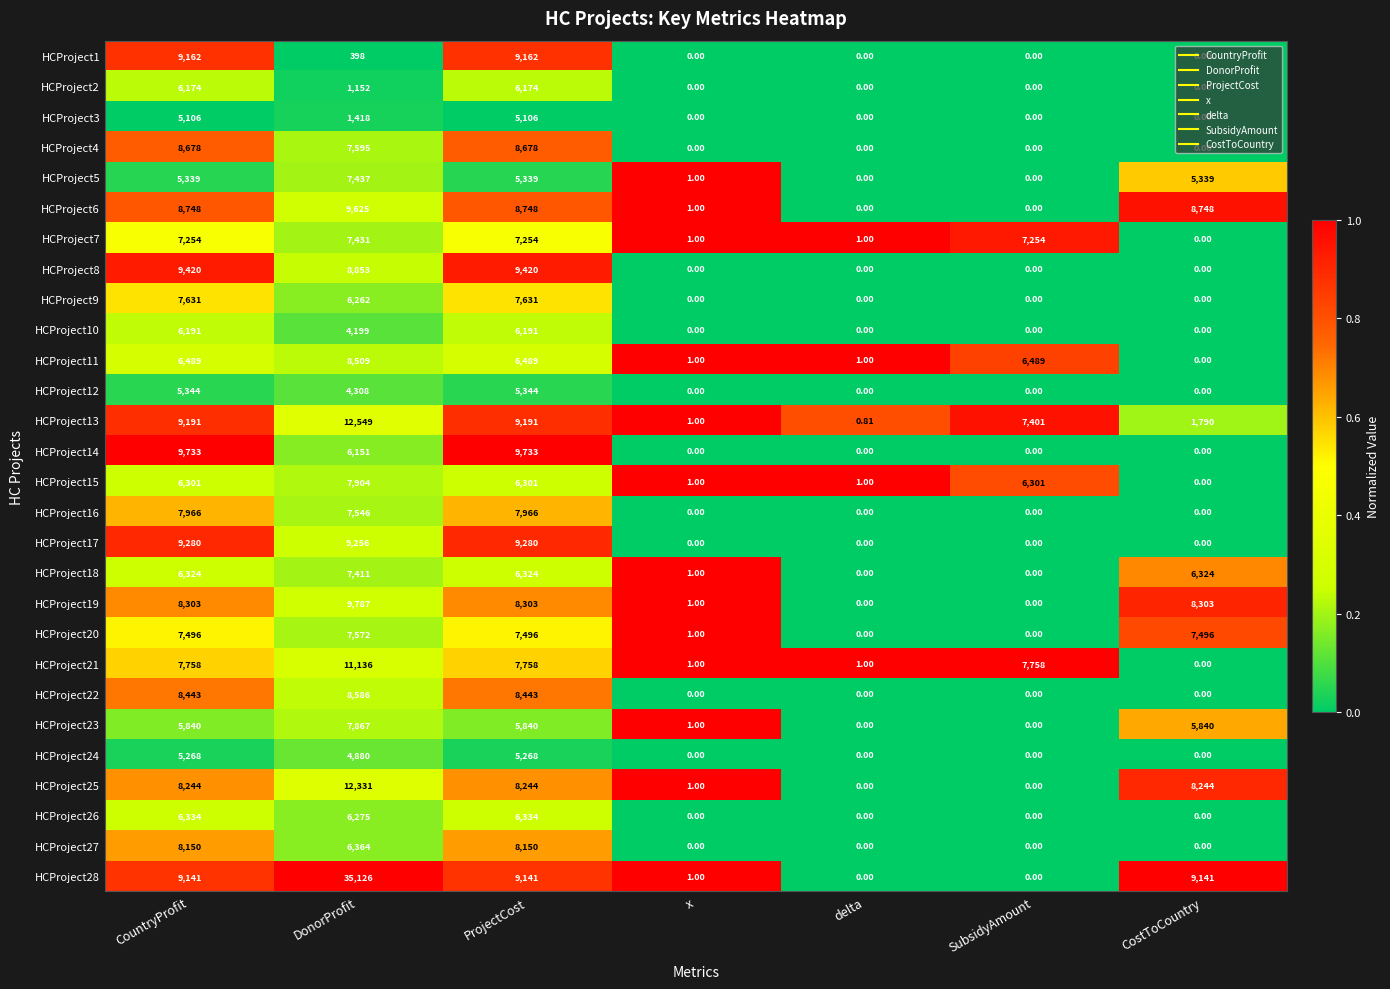

What is the greatest value displayed?

35126.0